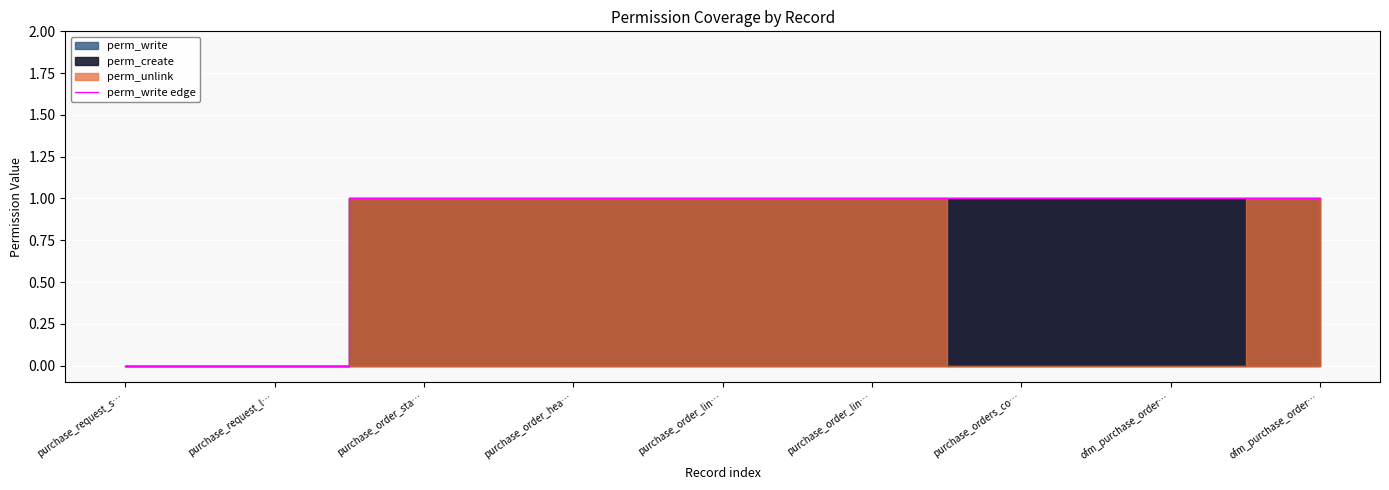

What is the value of the 5th point from the left?

1